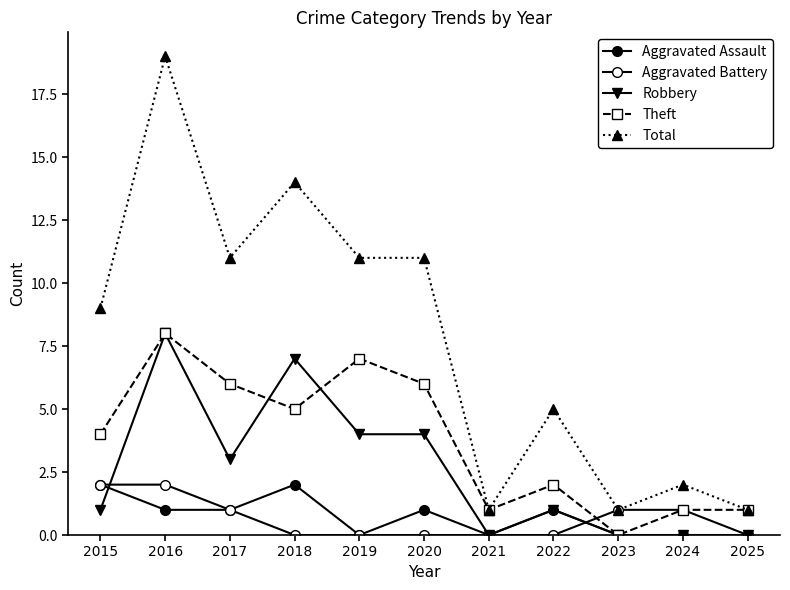

How many categories are shown in the chart?

11